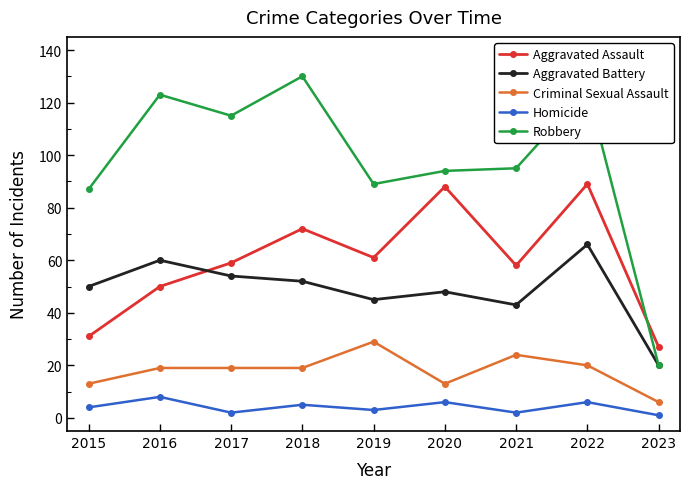

What is the smallest value displayed?

1